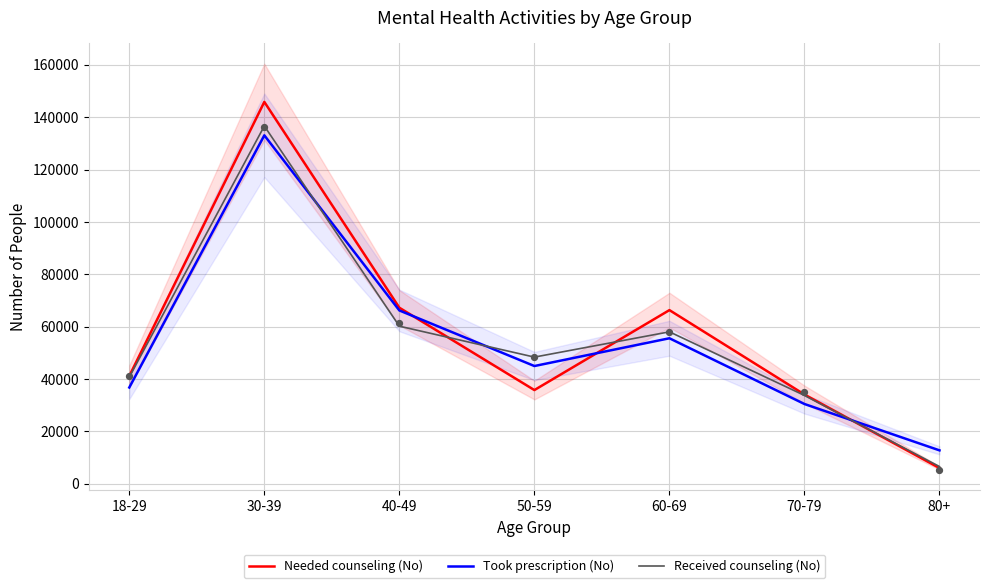

Which series has the largest total across all categories?

Needed counseling (No)